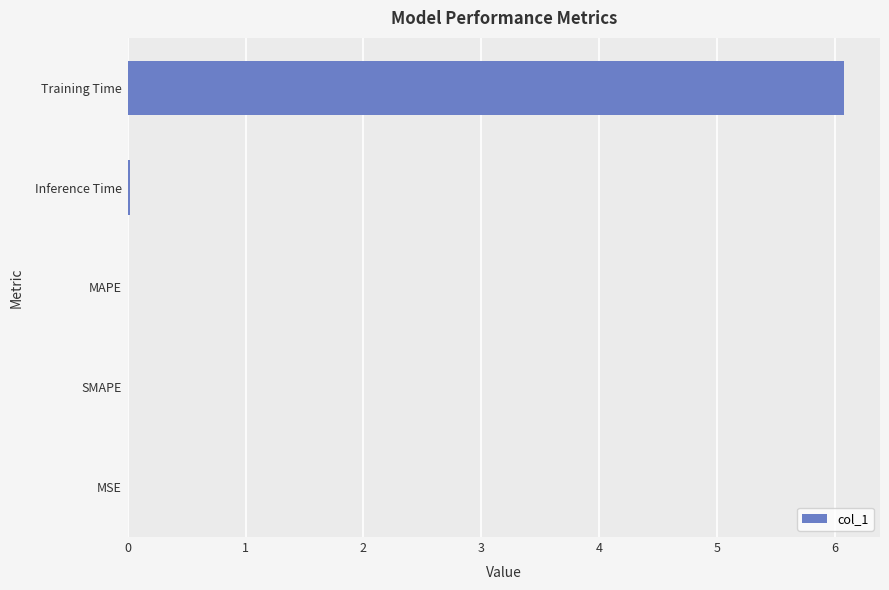

What is the sum of all values?

6.1